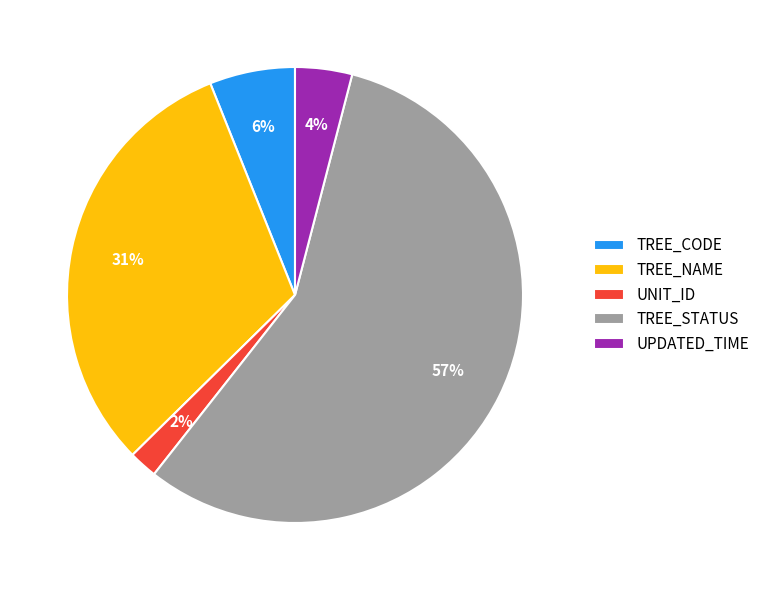

To the nearest percent, what portion does TREE_STATUS represent?

57%